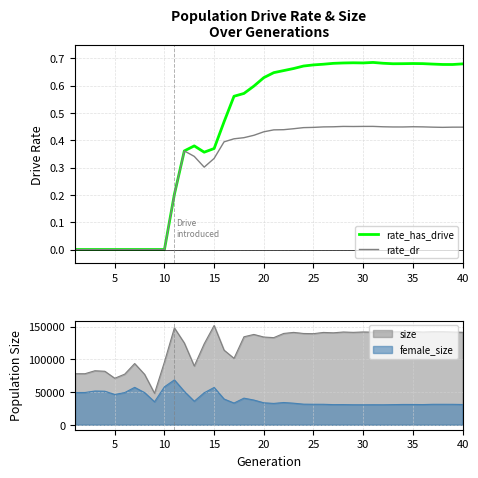

True or false: size and female_size cross at least once.

False